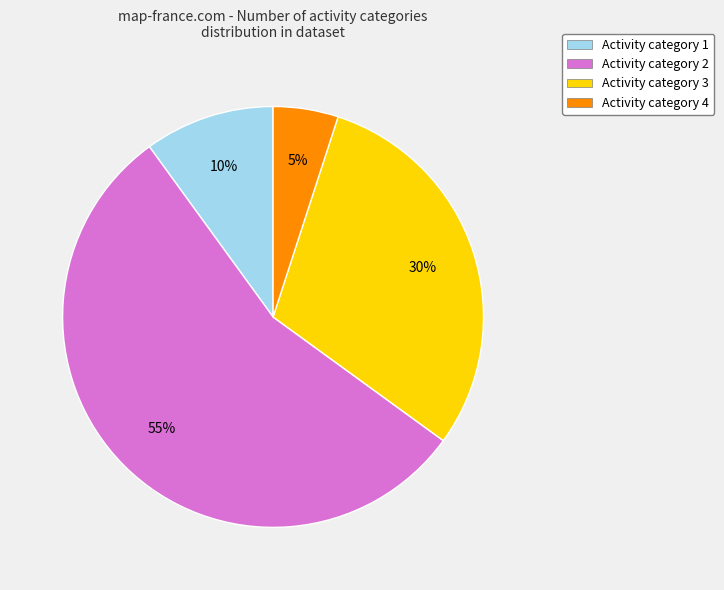

To the nearest percent, what is the average slice percentage?

25%